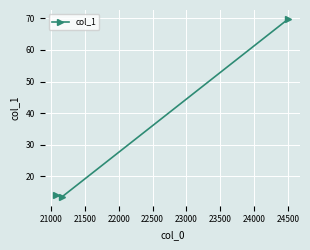

What is the value of the 1st point from the left?

14.0